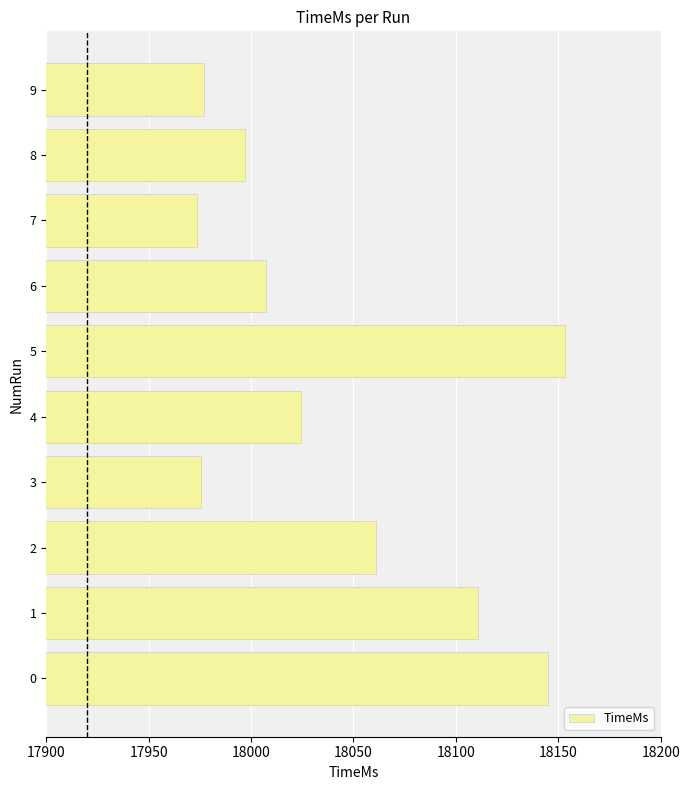

True or false: the data shows 17973.7 at 7.

True